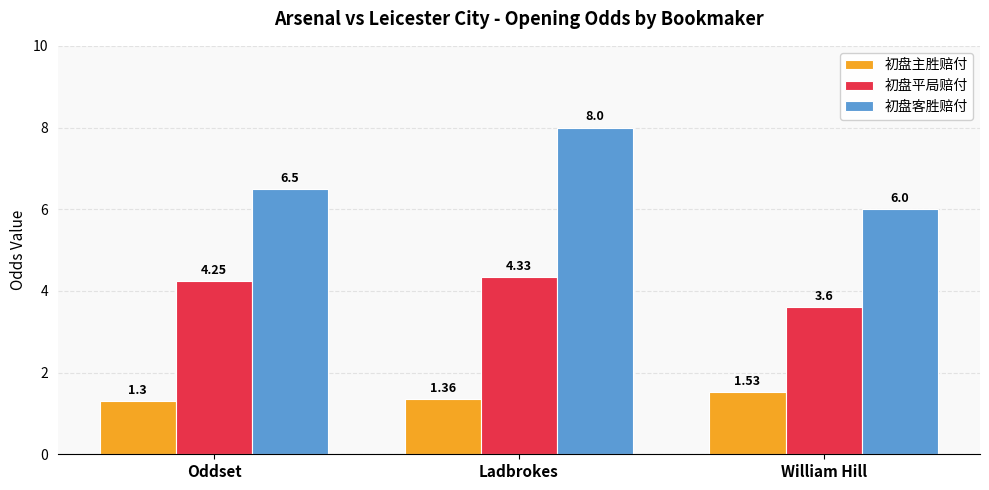

Which series changed the most between Ladbrokes and William Hill?

初盘客胜赔付